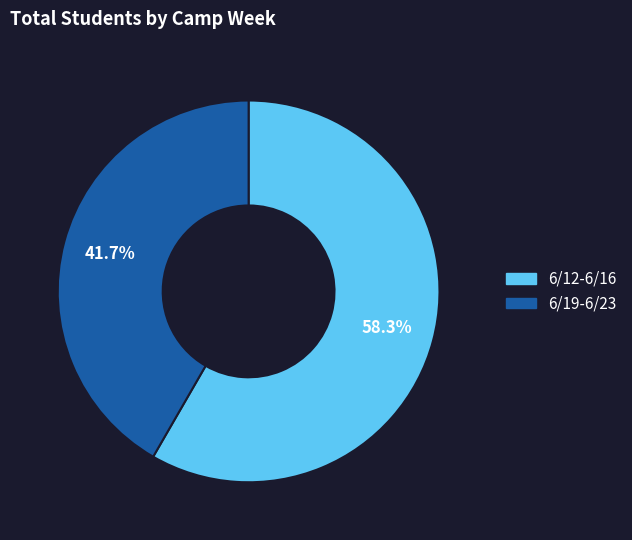

How much of the chart is everything except 6/12-6/16?

41.7%